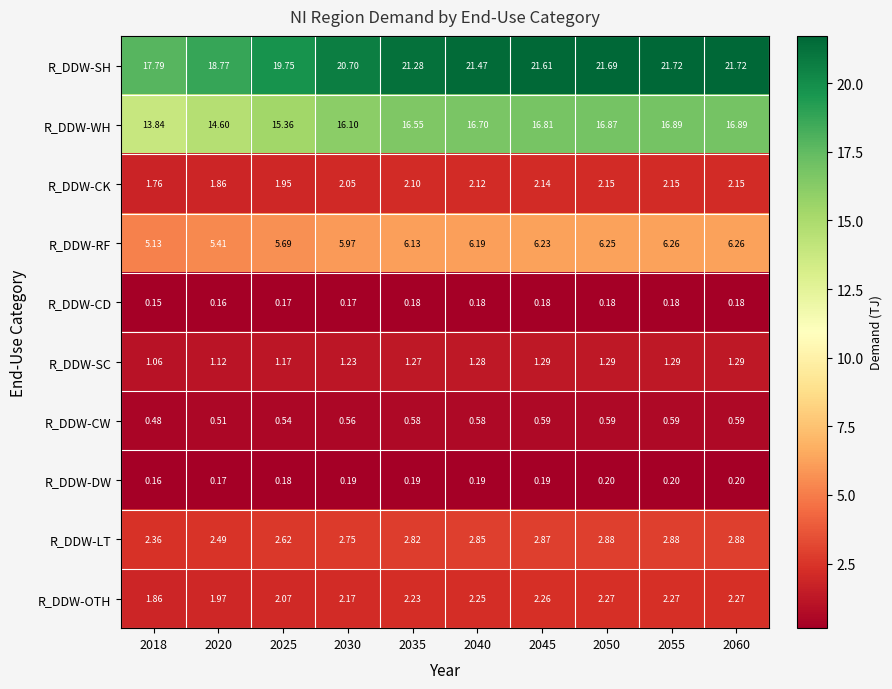

Which series has the widest spread of values?

R_DDW-SH